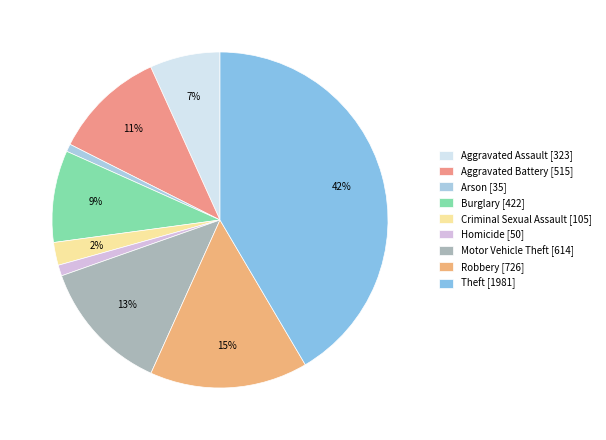

The Motor Vehicle Theft slice represents 3% of the pie. True or false?

False